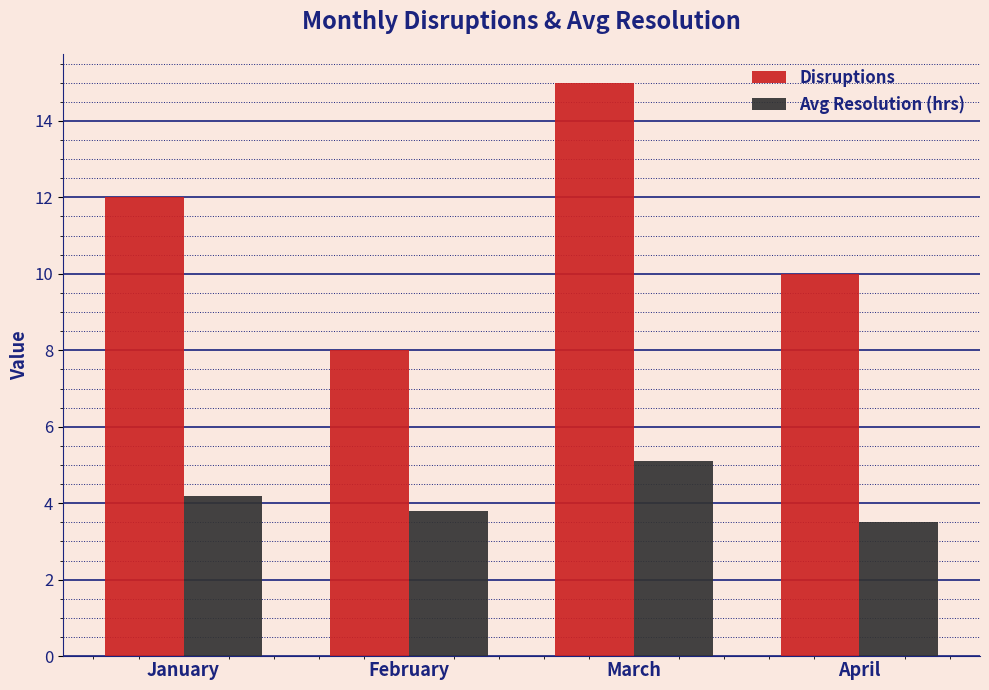

What is the sum of the Disruptions values at April and February?

18.0